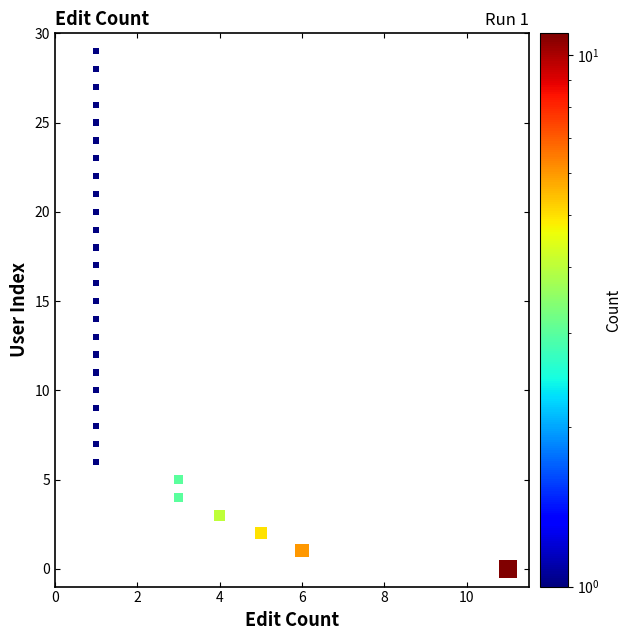

What is the range of Y values (max minus min)?

29